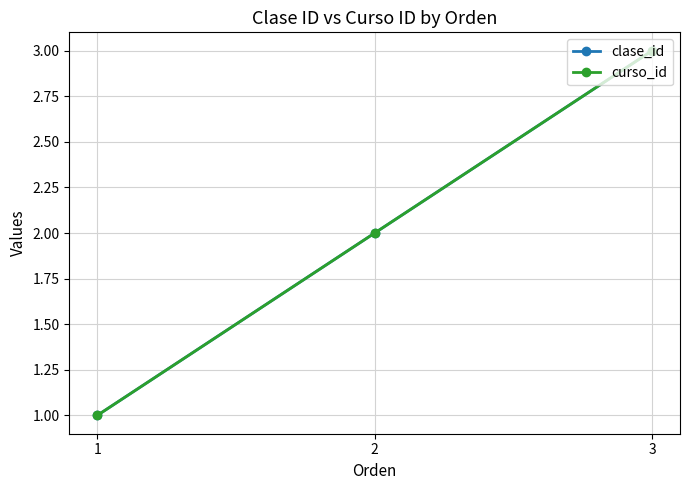

Is this an area chart (filled region under the line)?

No